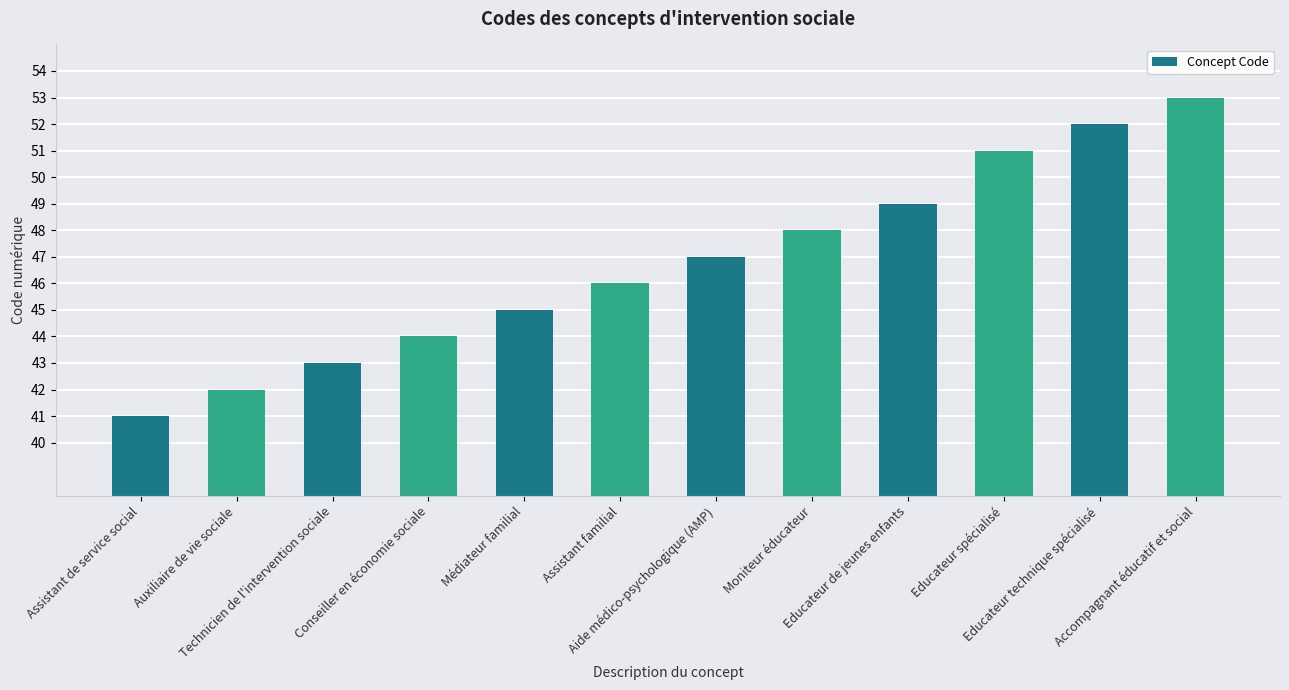

What is the difference between the values at Educateur technique spécialisé and Auxiliaire de vie sociale?

10